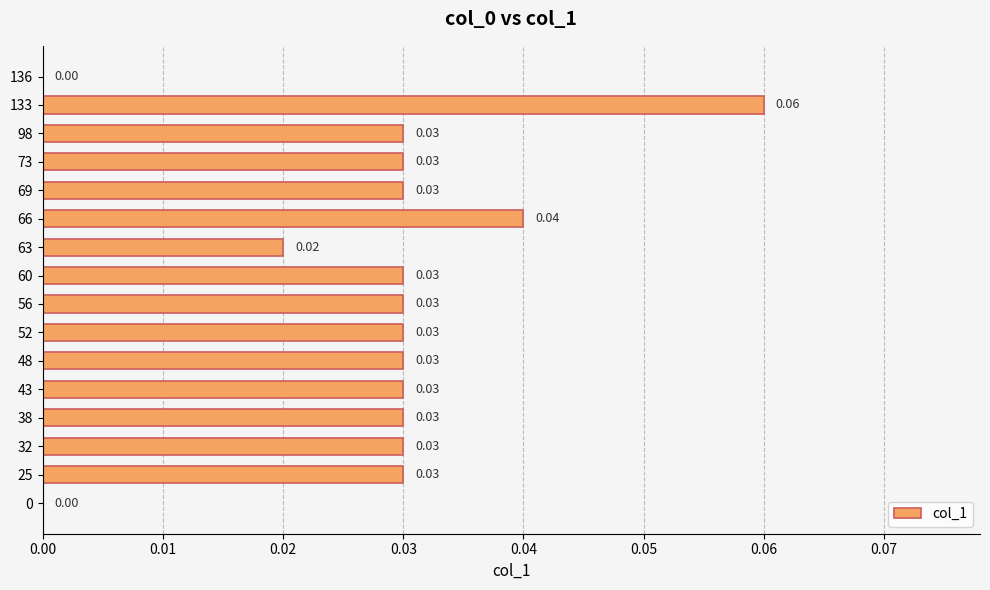

How many values are above zero?

14